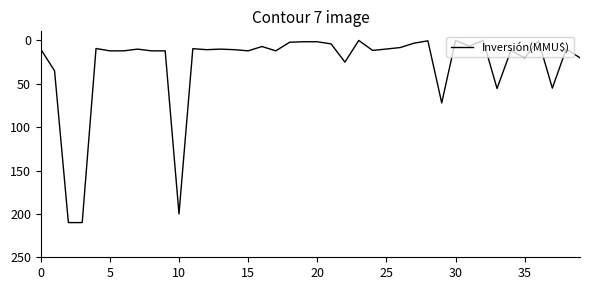

Does the chart display data point markers on the line(s)?

No